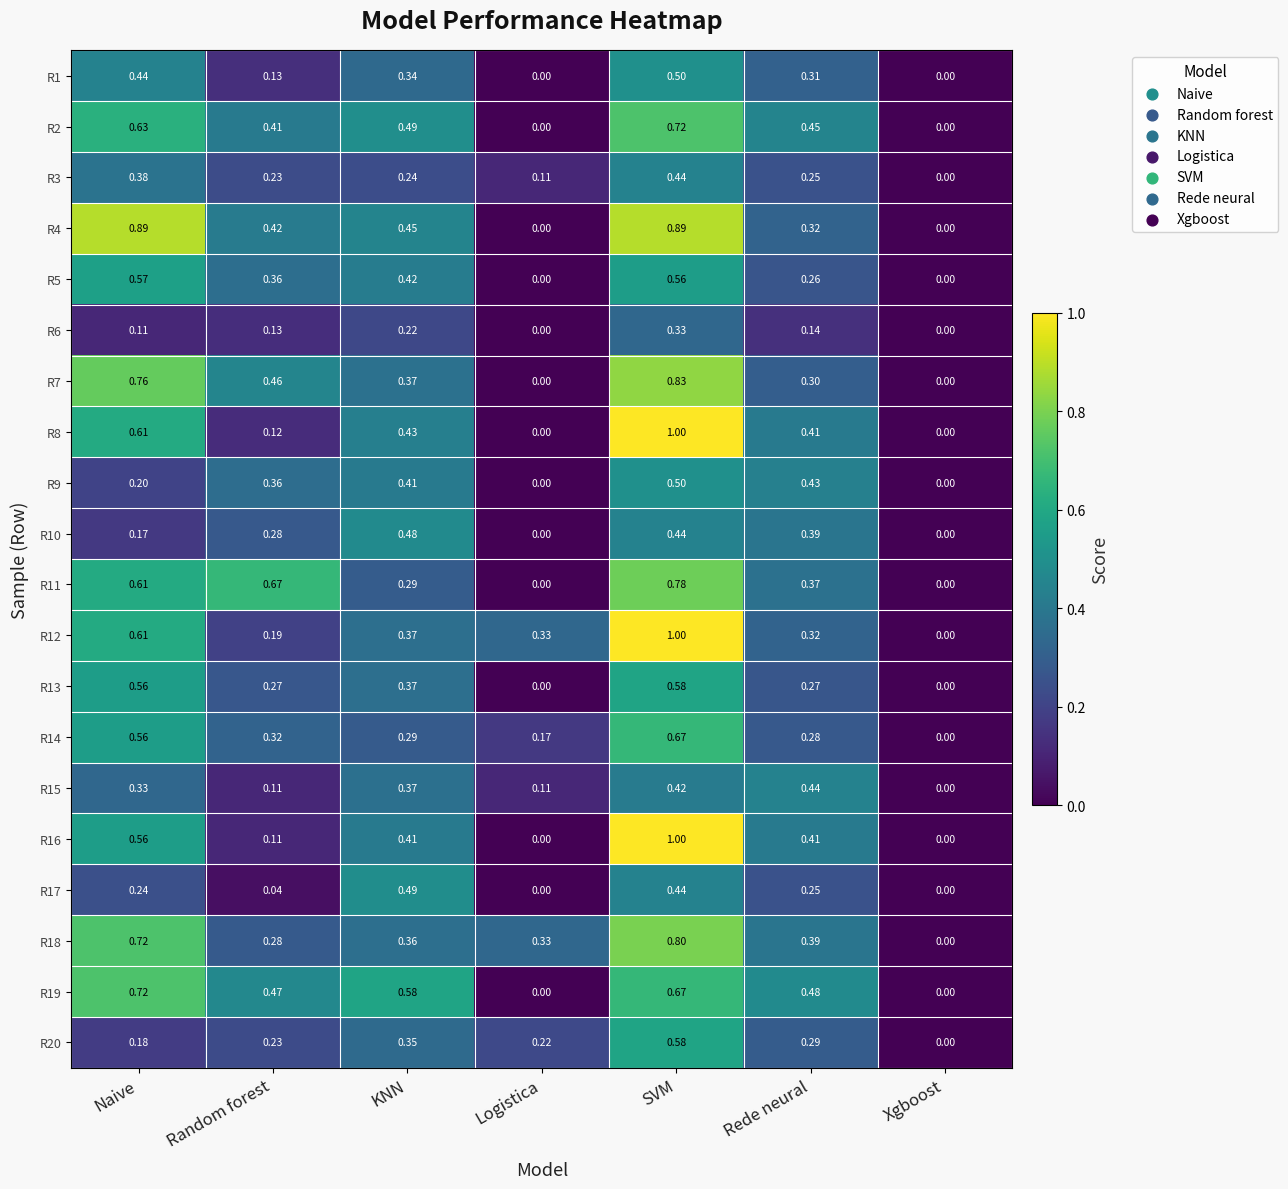

How many data points in R6 are above 0?

5